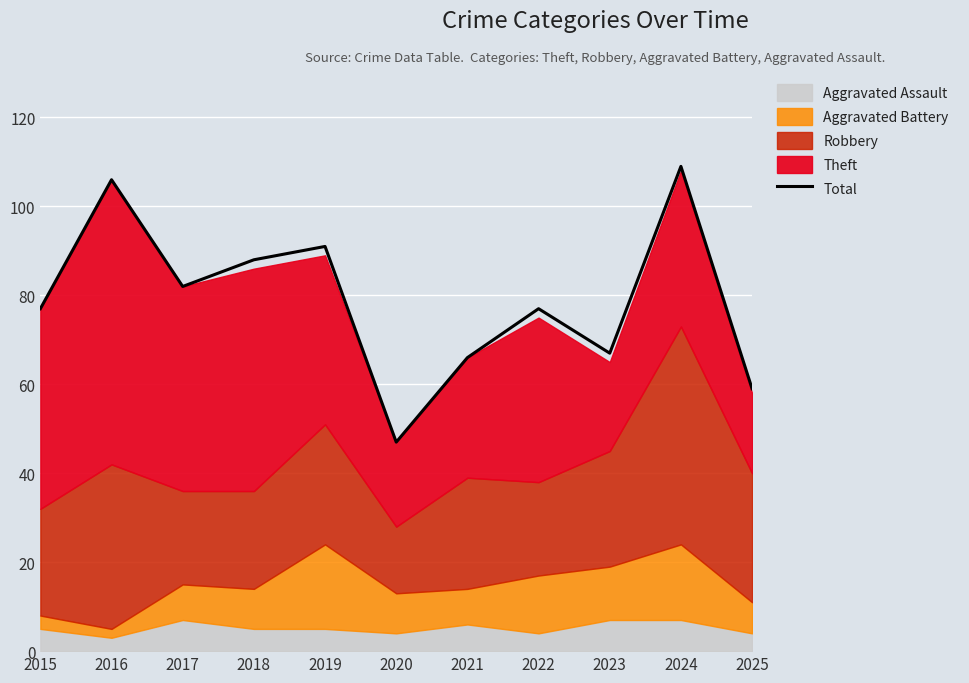

Approximately how many times larger is the value at 2019 compared to 2015?

1.2